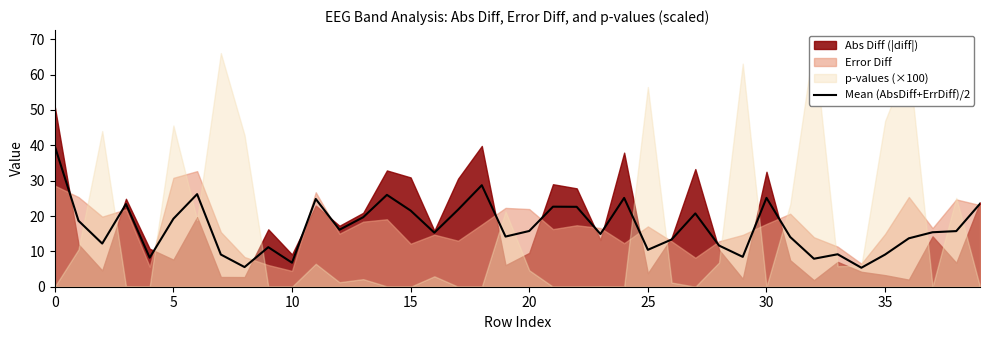

What is the maximum value for Mean (AbsDiff+ErrDiff)/2?

39.8